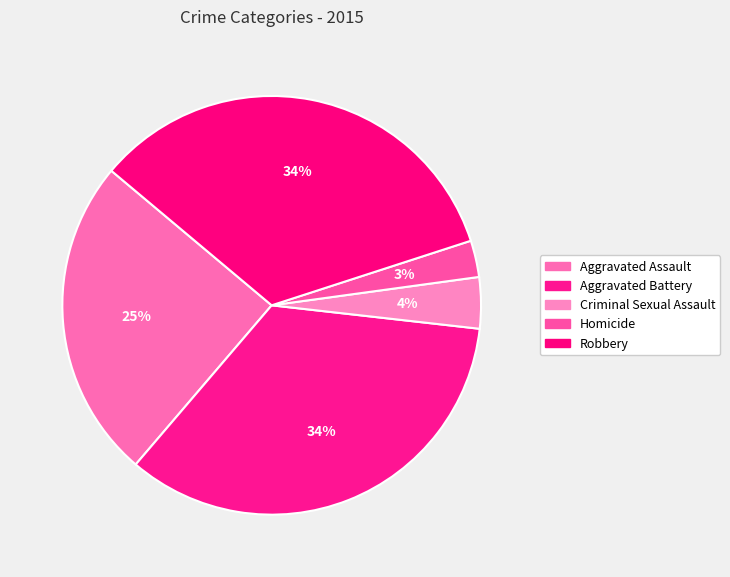

The Criminal Sexual Assault slice represents 4% of the pie. True or false?

True